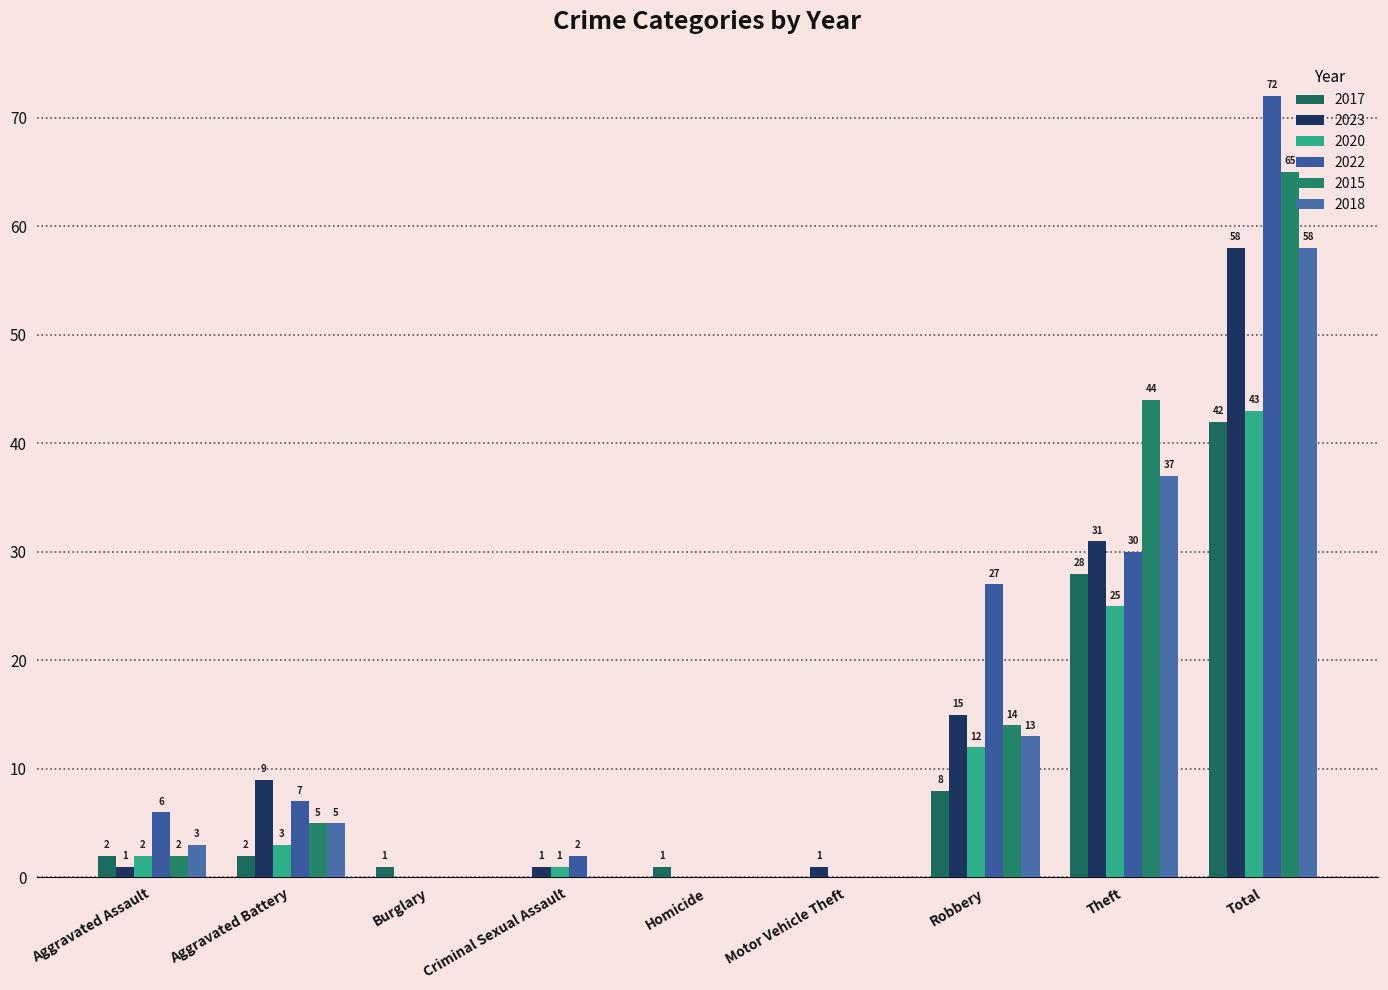

What is the value of the 2023 bar at the 6th from the left?

1